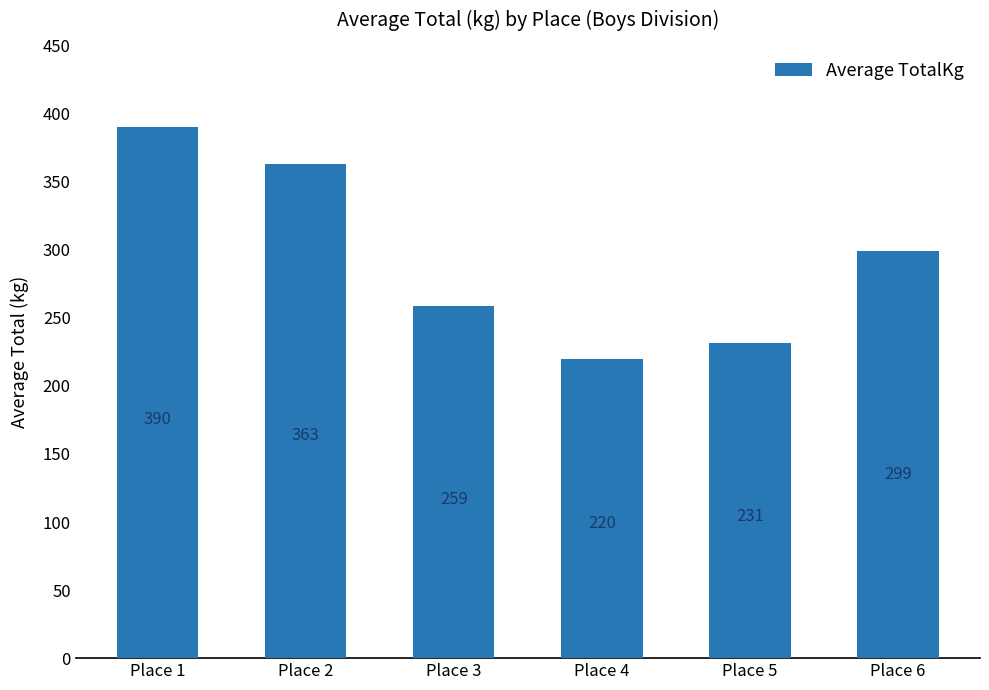

How many bars are there in total?

6